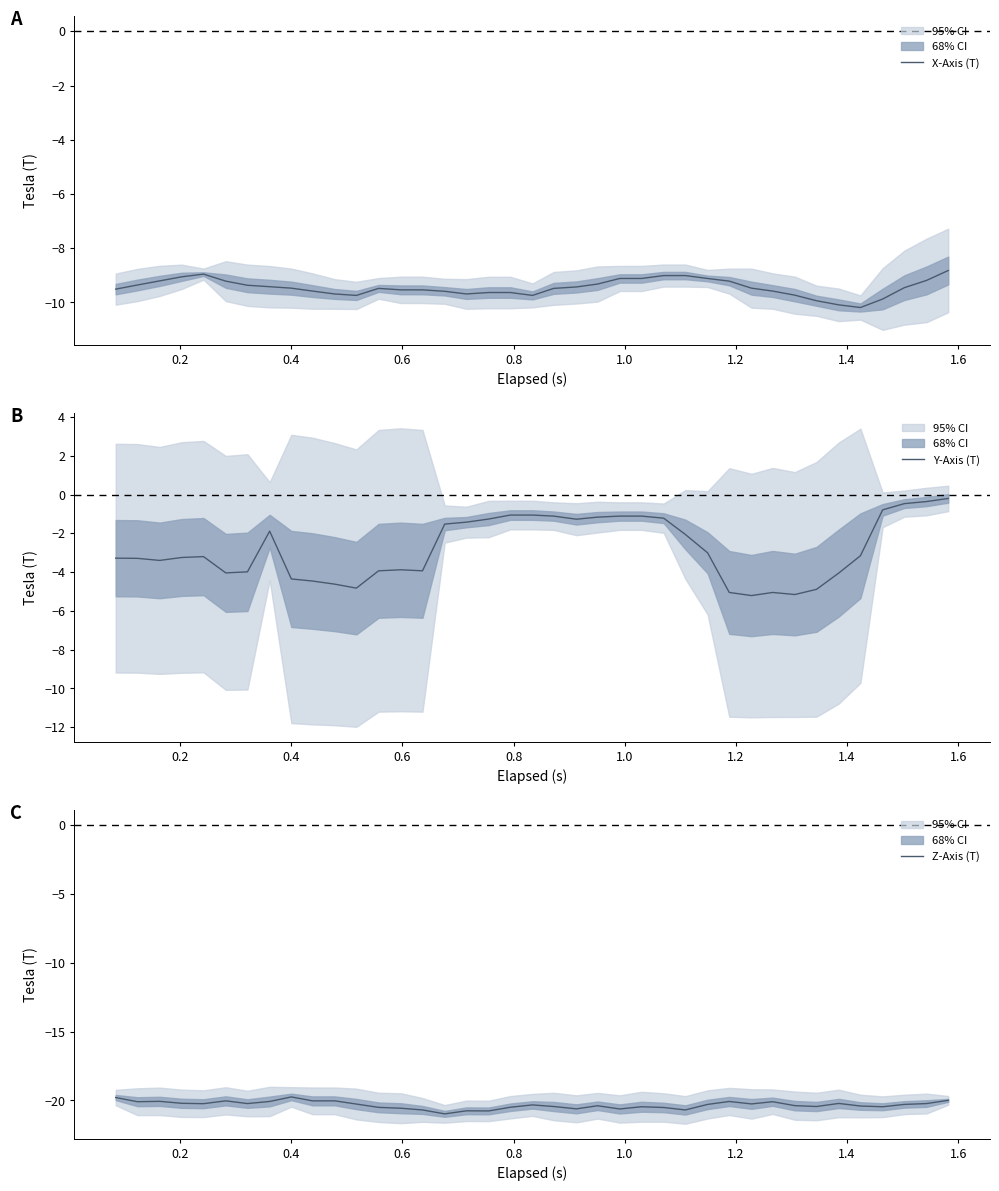

What is the lowest value of the X-Axis (T) series?

-10.2